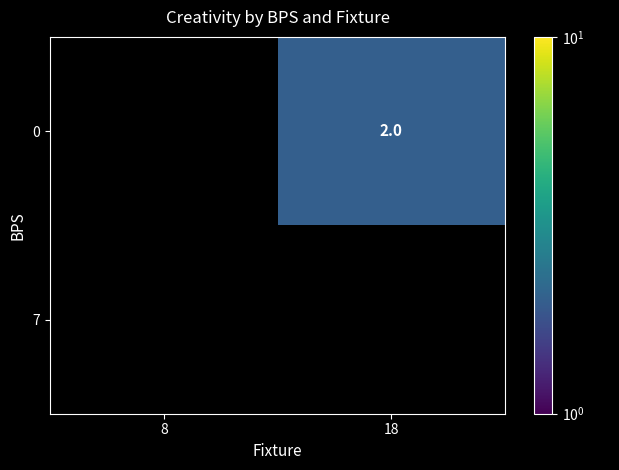

True or false: 0 has a value of 2 at 18.

True